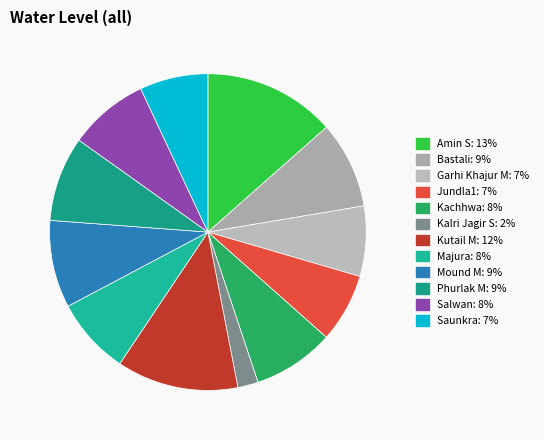

How many segments does this pie chart have?

12